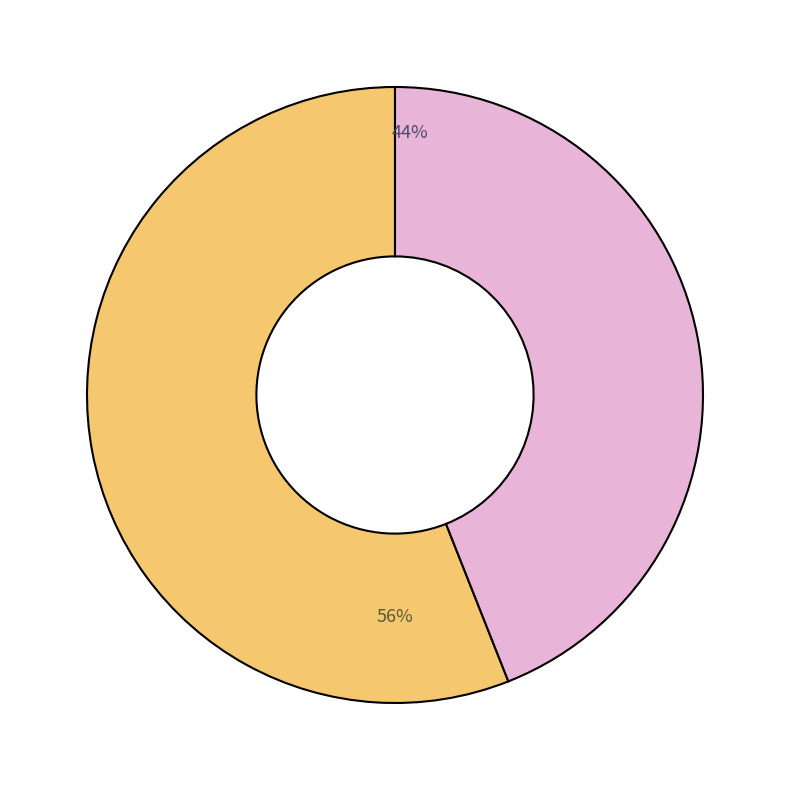

Does any single category account for the majority?

Yes